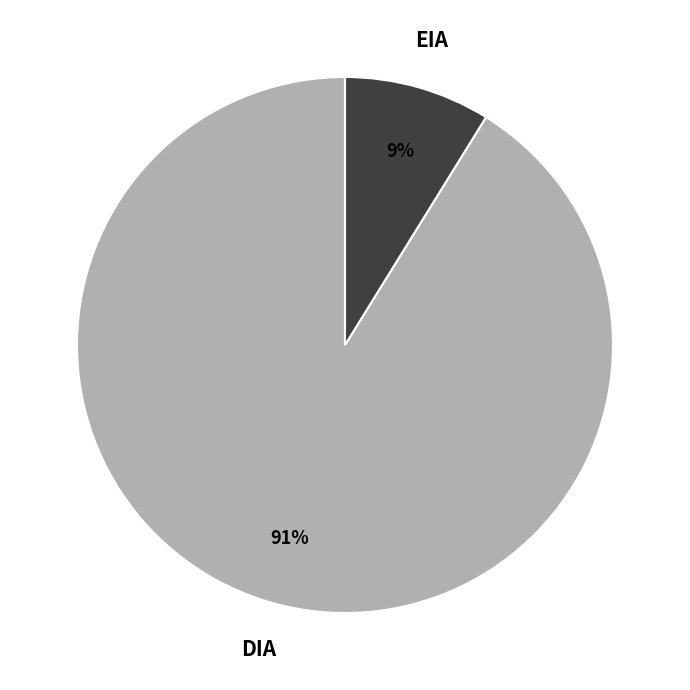

How many segments does this pie chart have?

2